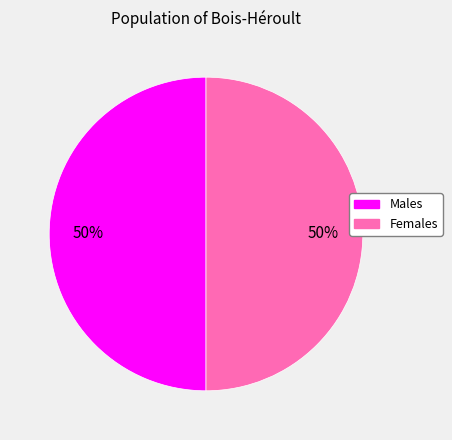

To the nearest percent, what is the average slice percentage?

50%